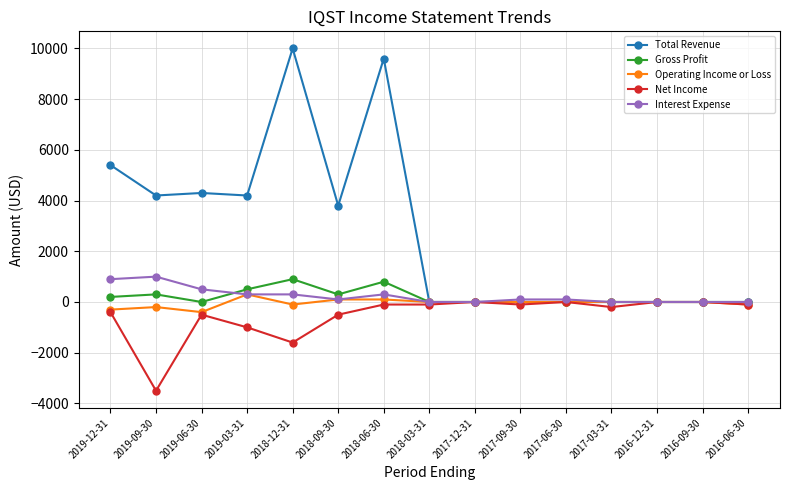

Which label corresponds to the largest value in the chart?

2018-12-31